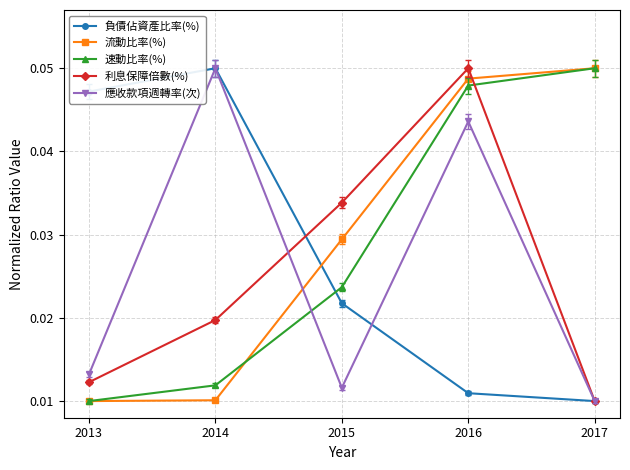

Which category has the lowest value in the 應收款項週轉率(次) series?

2017